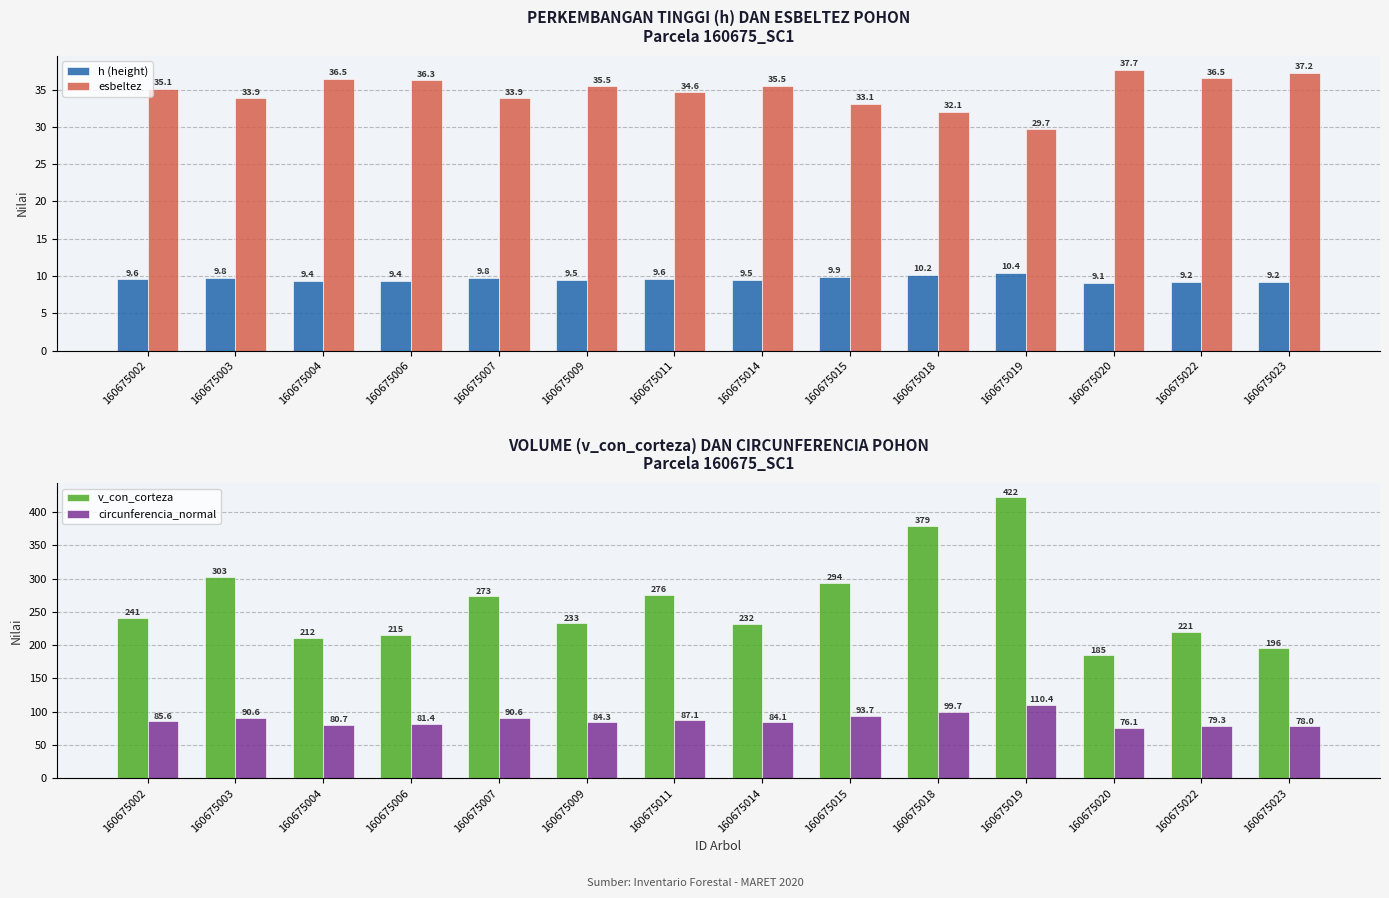

How many data points does each series have?

14